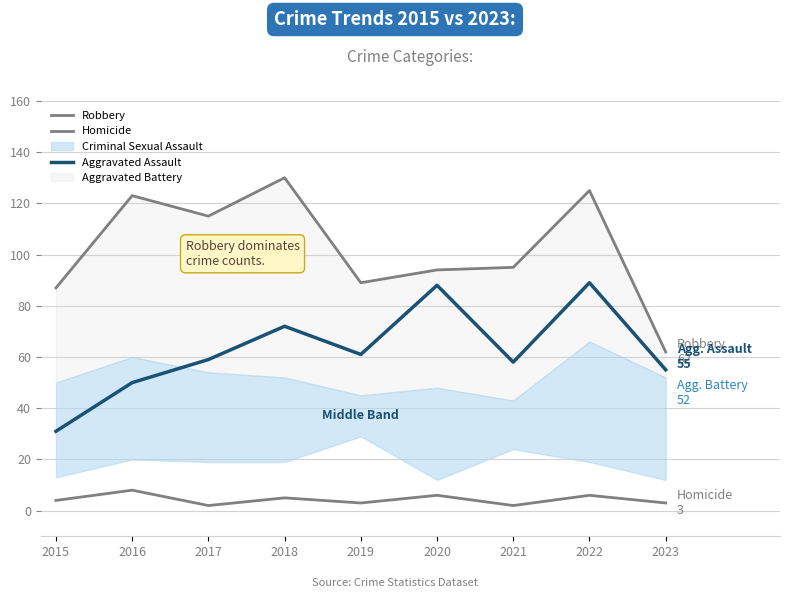

Between 2019 and 2021, which series saw the biggest shift?

Robbery